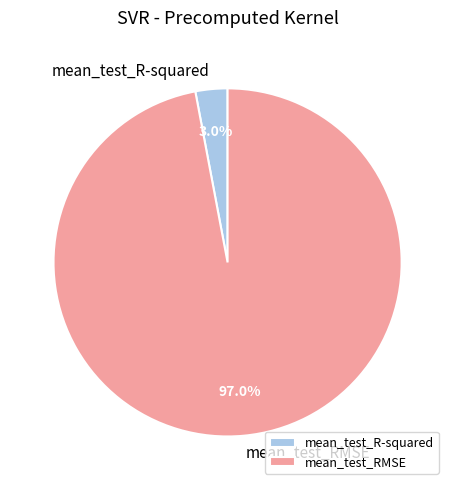

To the nearest percent, what is the combined percentage of mean_test_RMSE and mean_test_R-squared?

100%